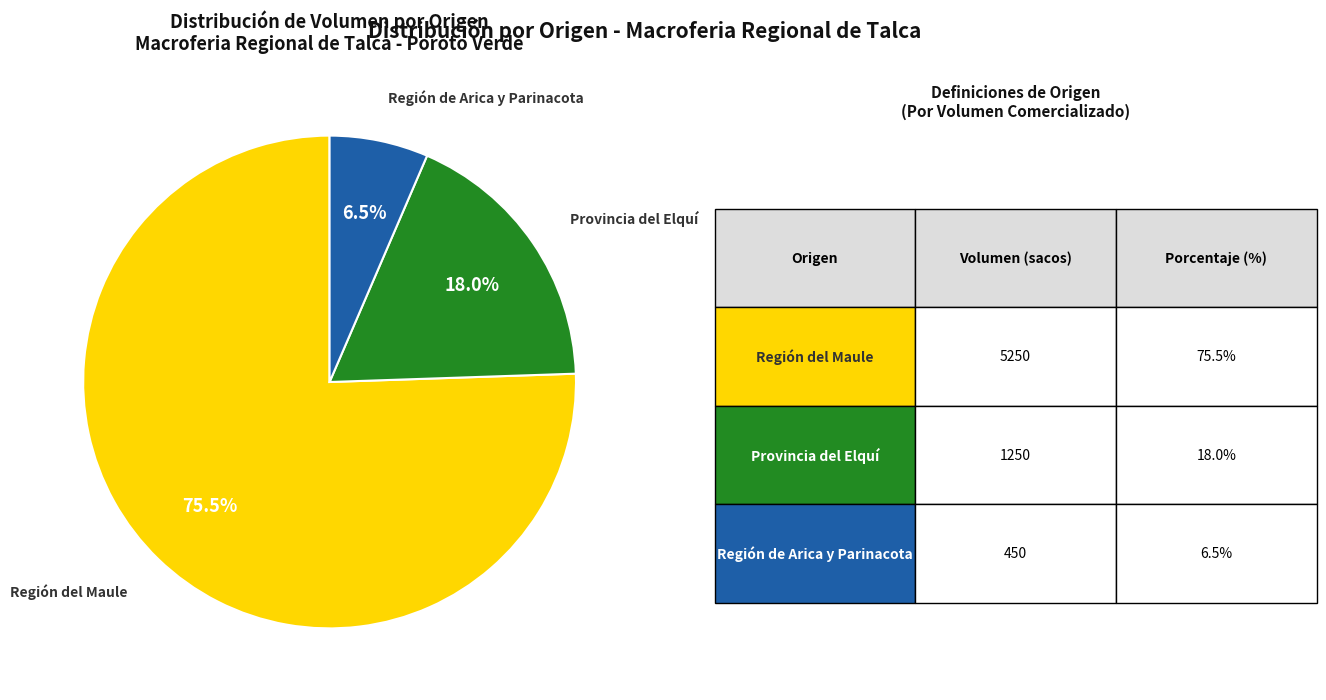

Rank the categories by value from lowest to highest.

Región de Arica y Parinacota, Provincia del Elquí, Región del Maule